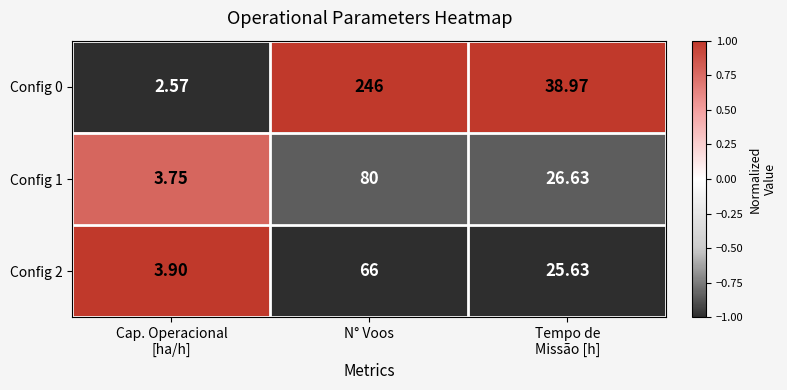

At which category is the sum across all series the highest?

N° Voos